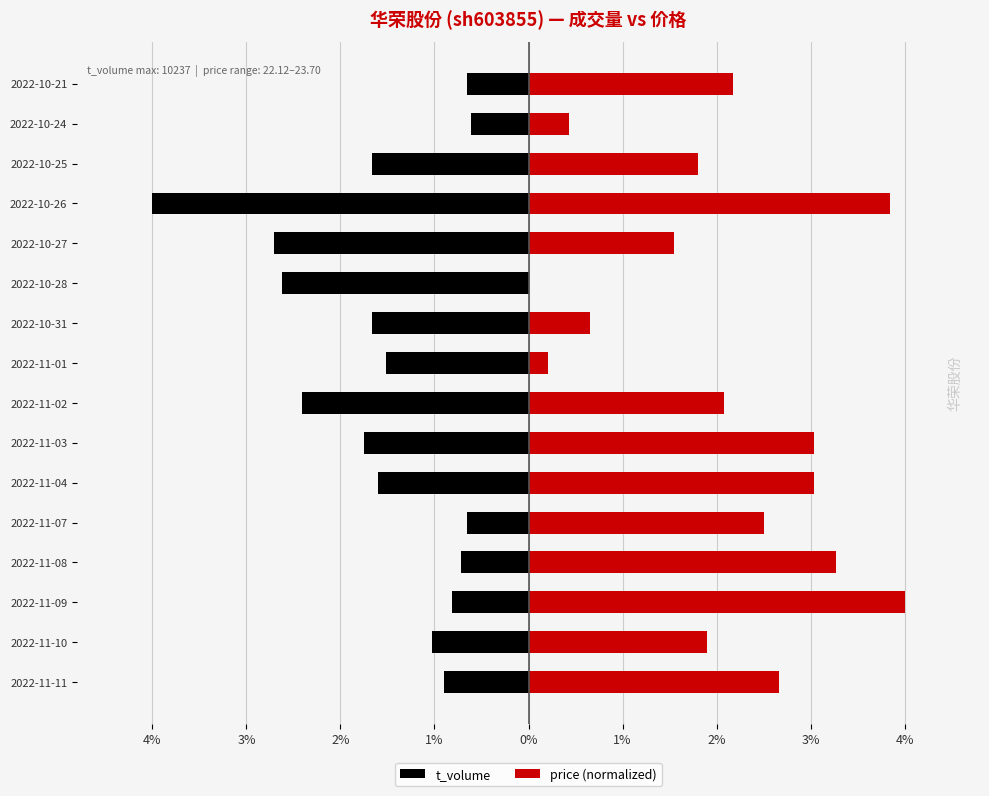

What is the difference between the maximum and minimum values in the price (normalized) series?

4.0